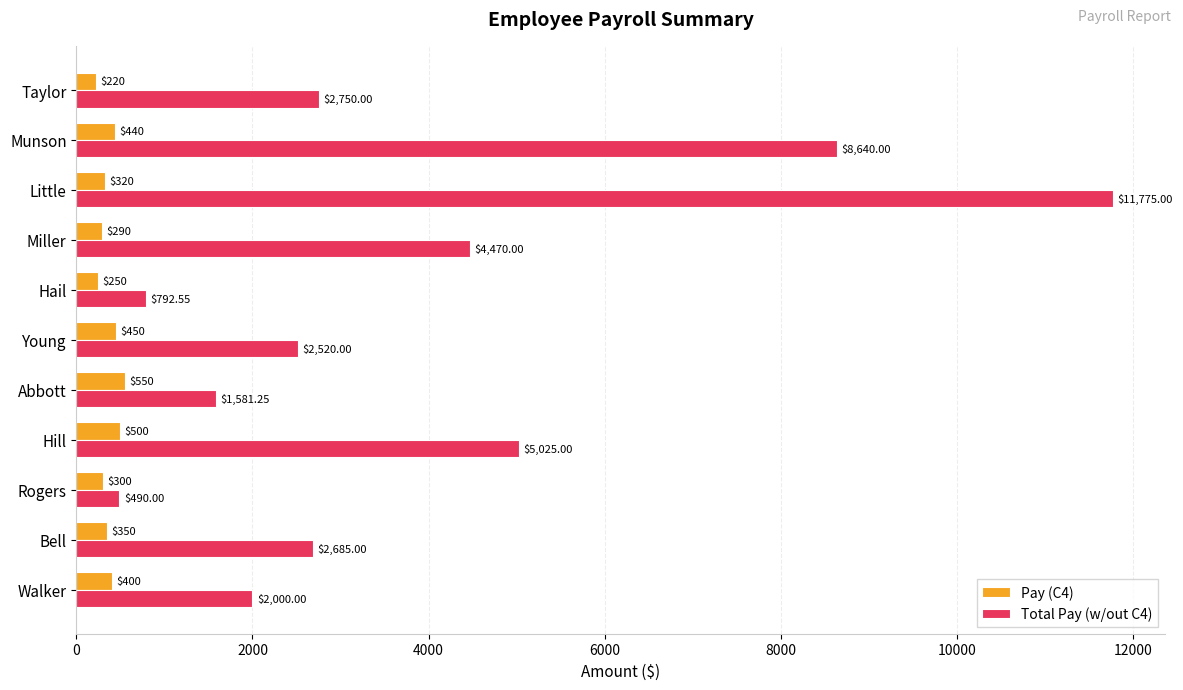

Between Hail and Little, which series saw the biggest shift?

Total Pay (w/out C4)